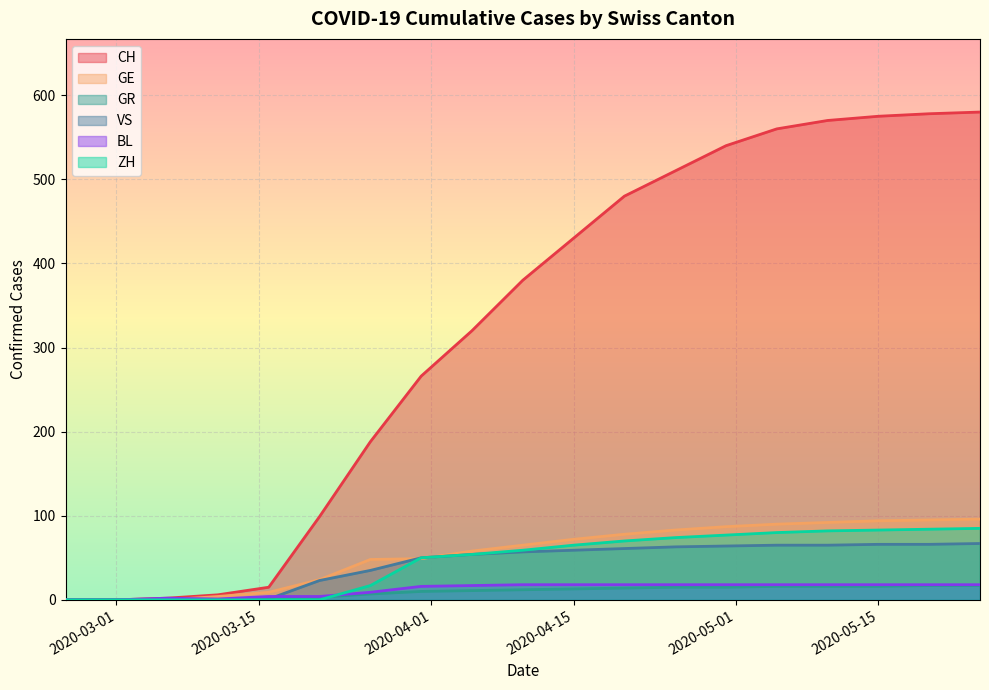

Reading left to right, transcribe all the data shown in this chart.

CH: 0	0	2	6	15	99	188	266	320	380	430	480	510	540	560	570	575	578	580
GE: 0	0	0	4	9	24	48	49	58	65	72	78	83	87	90	92	94	95	96
GR: 0	0	0	0	1	3	7	10	11	12	13	14	15	15	16	16	16	17	17
VS: 0	0	0	0	1	23	35	50	54	57	59	61	63	64	65	65	66	66	67
BL: 0	0	2	1	4	4	9	16	17	18	18	18	18	18	18	18	18	18	18
ZH: 0	0	0	0	0	0	17	50	54	59	65	70	74	77	80	82	83	84	85